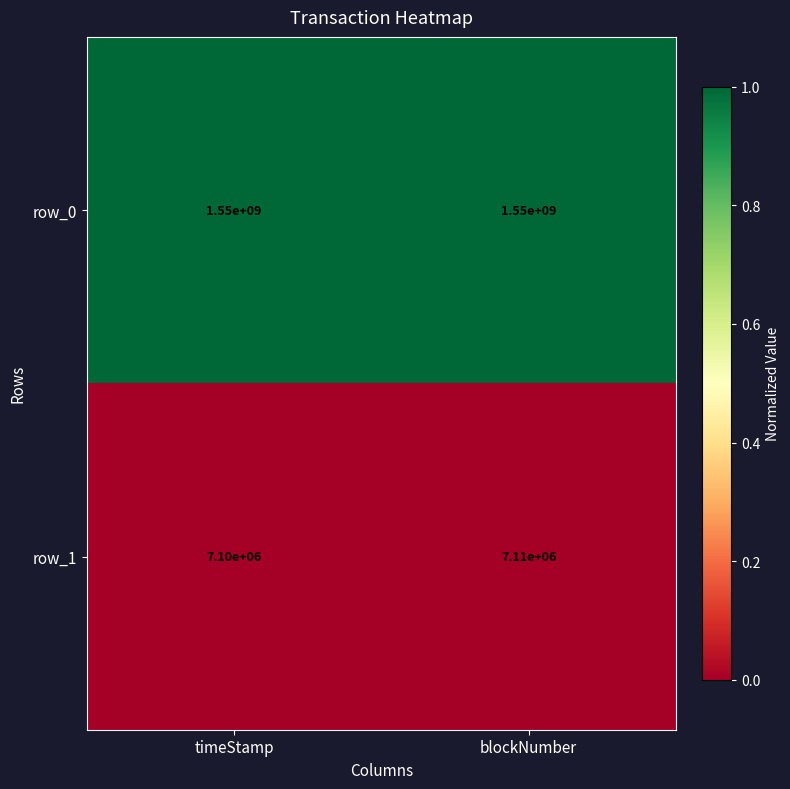

Where is row_1 nearest to the value 7105000?

timeStamp